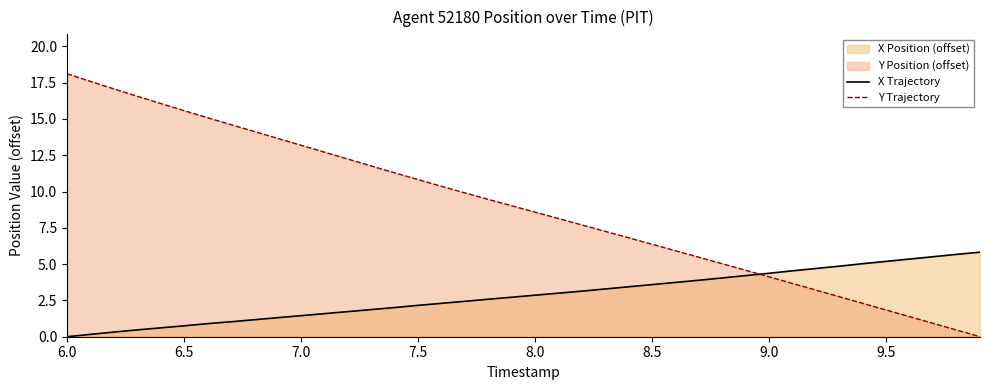

How many lines are shown in the chart?

2